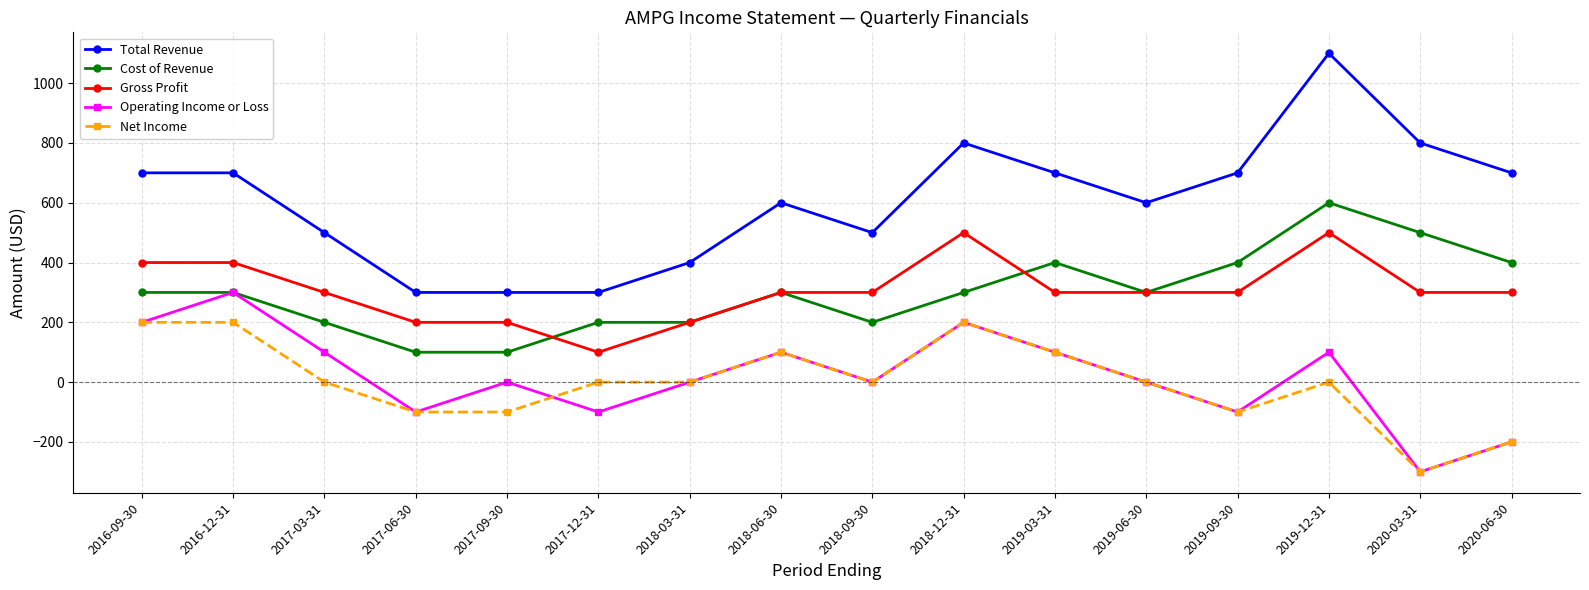

Reading left to right, transcribe all the data shown in this chart.

Total Revenue: 2016-09-30=700	2016-12-31=700	2017-03-31=500	2017-06-30=300	2017-09-30=300	2017-12-31=300	2018-03-31=400	2018-06-30=600	2018-09-30=500	2018-12-31=800	2019-03-31=700	2019-06-30=600	2019-09-30=700	2019-12-31=1100	2020-03-31=800	2020-06-30=700
Cost of Revenue: 2016-09-30=300	2016-12-31=300	2017-03-31=200	2017-06-30=100	2017-09-30=100	2017-12-31=200	2018-03-31=200	2018-06-30=300	2018-09-30=200	2018-12-31=300	2019-03-31=400	2019-06-30=300	2019-09-30=400	2019-12-31=600	2020-03-31=500	2020-06-30=400
Gross Profit: 2016-09-30=400	2016-12-31=400	2017-03-31=300	2017-06-30=200	2017-09-30=200	2017-12-31=100	2018-03-31=200	2018-06-30=300	2018-09-30=300	2018-12-31=500	2019-03-31=300	2019-06-30=300	2019-09-30=300	2019-12-31=500	2020-03-31=300	2020-06-30=300
Operating Income or Loss: 2016-09-30=200	2016-12-31=300	2017-03-31=100	2017-06-30=-100	2017-09-30=0	2017-12-31=-100	2018-03-31=0	2018-06-30=100	2018-09-30=0	2018-12-31=200	2019-03-31=100	2019-06-30=0	2019-09-30=-100	2019-12-31=100	2020-03-31=-300	2020-06-30=-200
Net Income: 2016-09-30=200	2016-12-31=200	2017-03-31=0	2017-06-30=-100	2017-09-30=-100	2017-12-31=0	2018-03-31=0	2018-06-30=100	2018-09-30=0	2018-12-31=200	2019-03-31=100	2019-06-30=0	2019-09-30=-100	2019-12-31=0	2020-03-31=-300	2020-06-30=-200